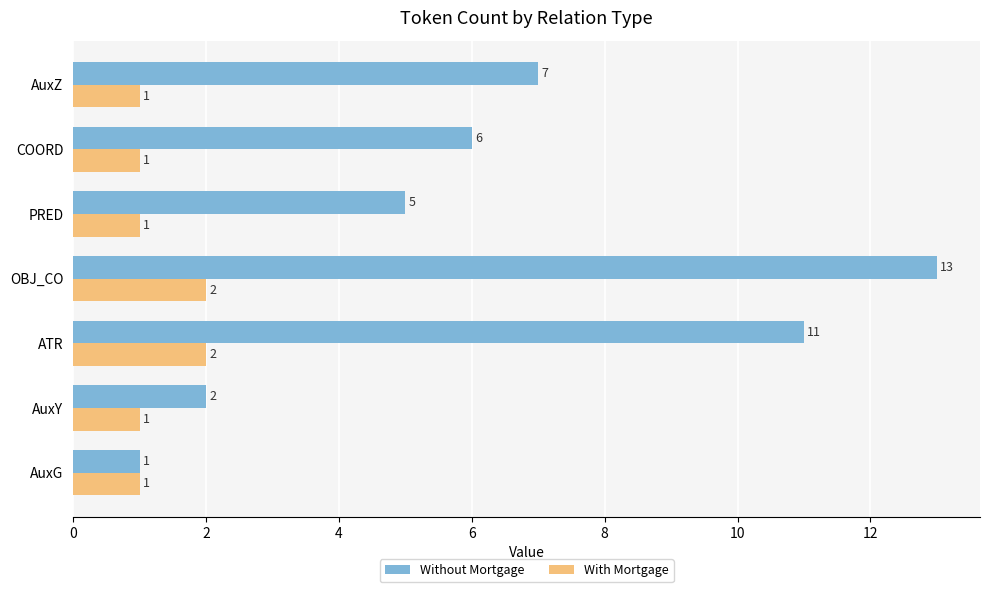

What is the total value across all series at OBJ_CO?

15